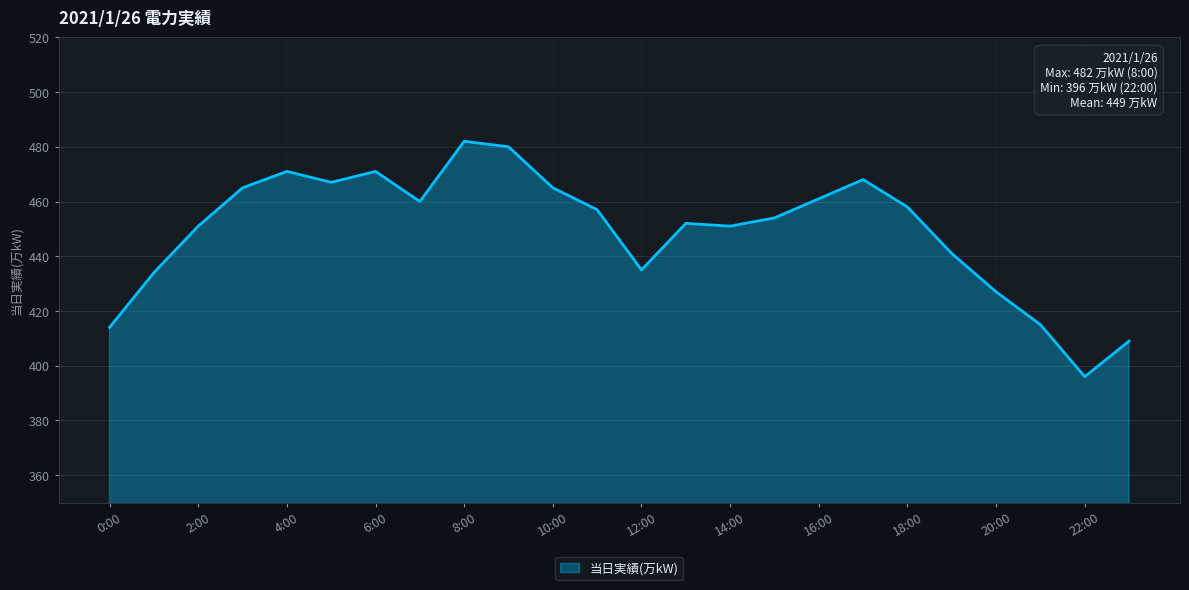

What is the difference between the maximum and minimum values?

86